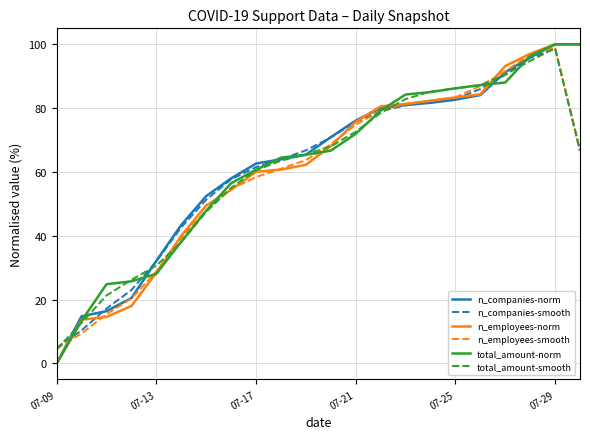

What is the highest value of the n_employees-norm series?

100.0